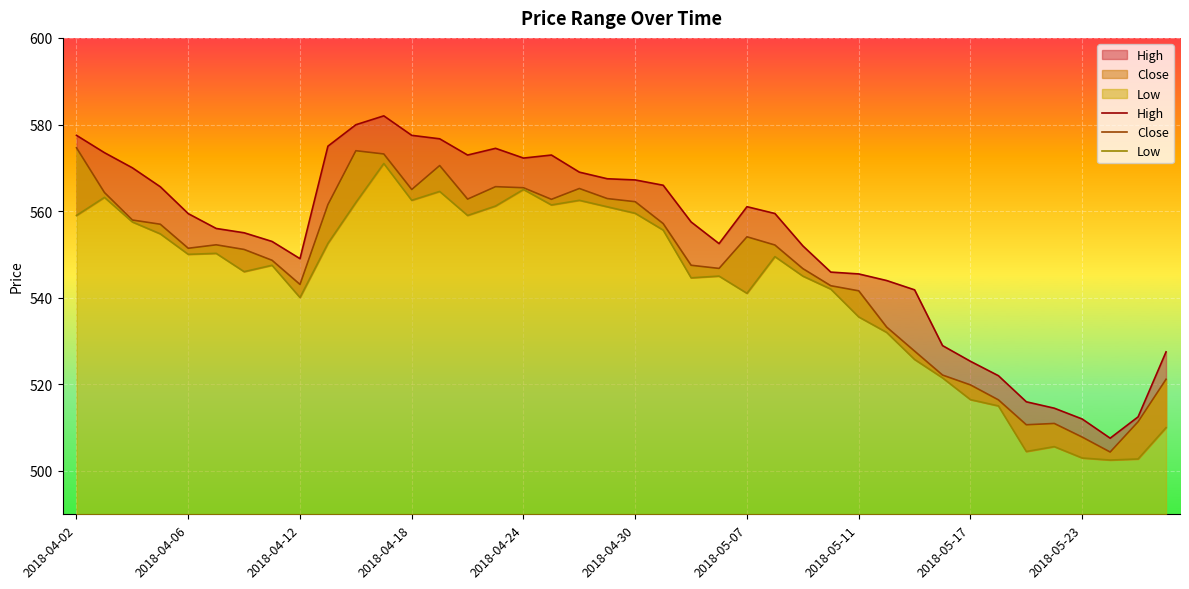

Where is High nearest to the value 544?

29